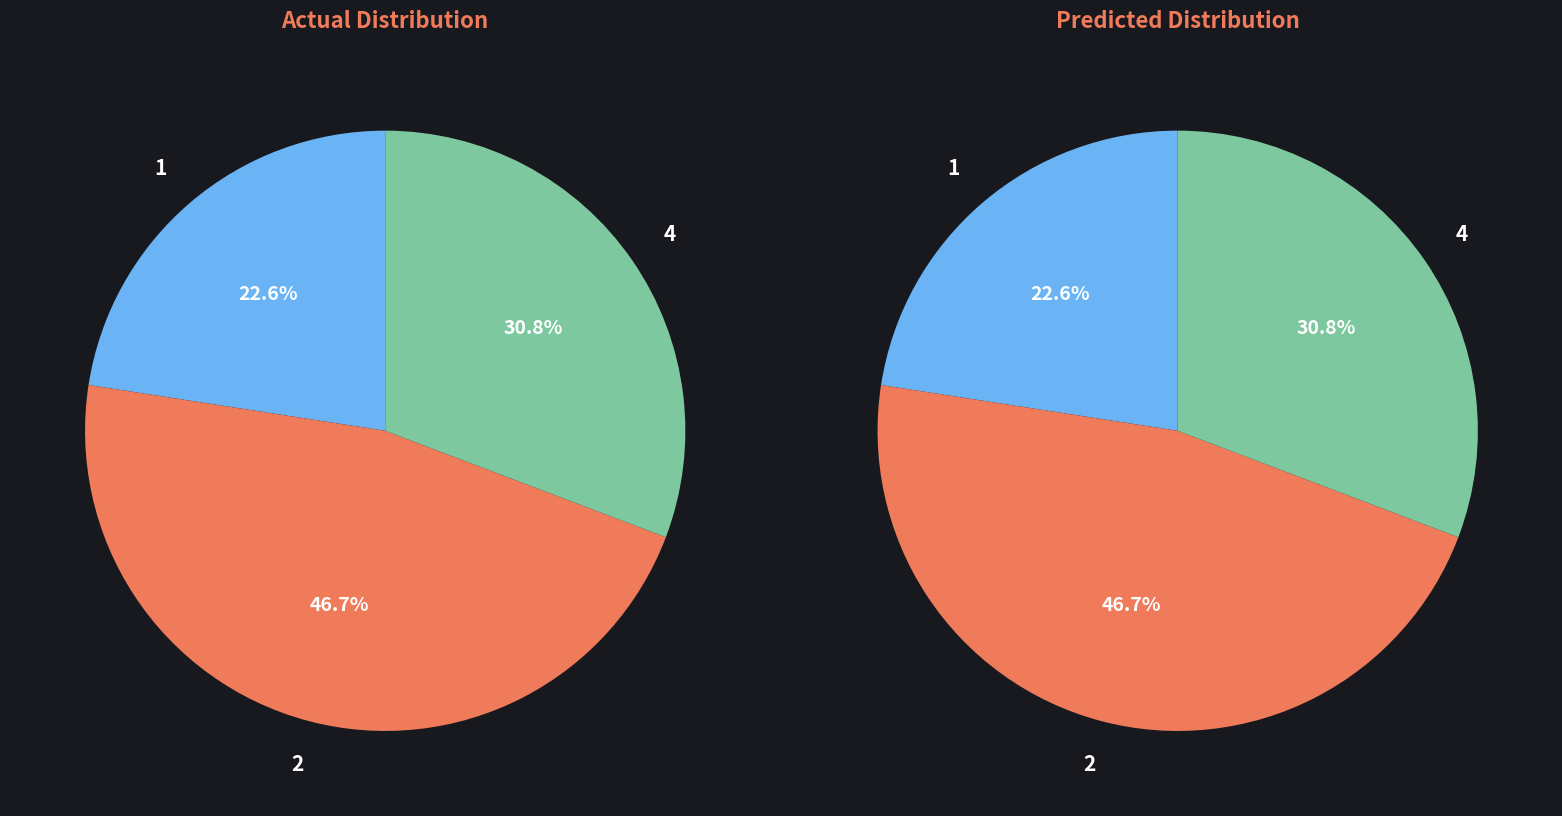

Which slice is the smallest?

1